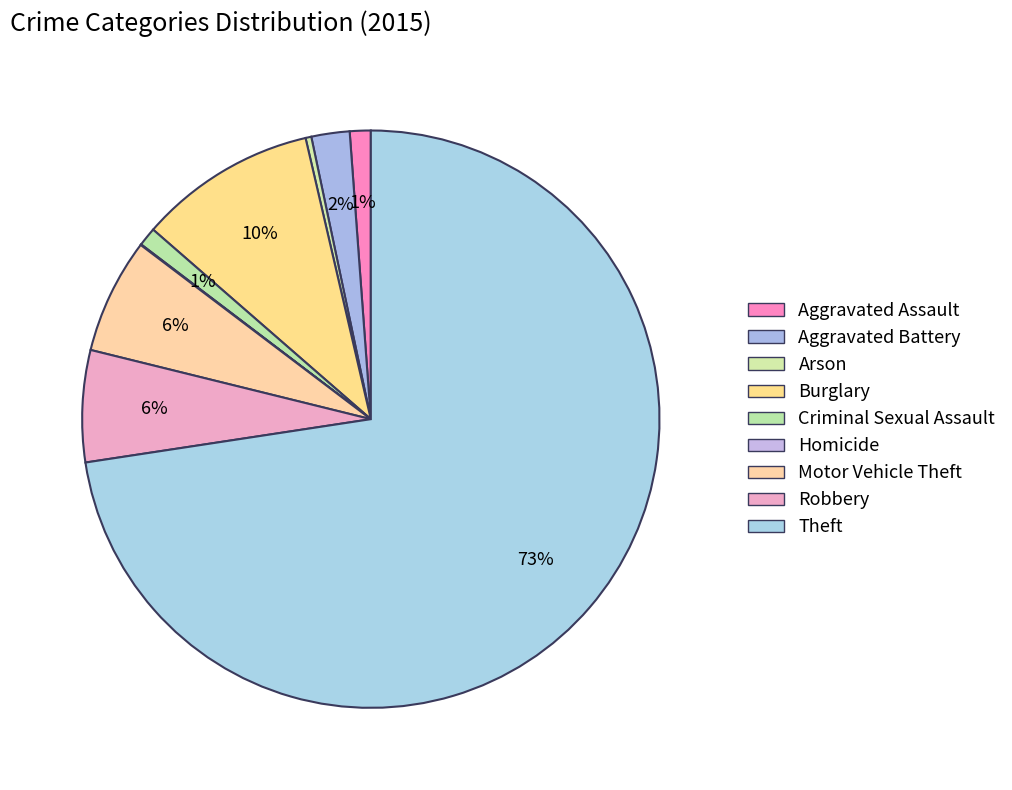

Rank the categories by value from highest to lowest.

Theft, Burglary, Motor Vehicle Theft, Robbery, Aggravated Battery, Aggravated Assault, Criminal Sexual Assault, Arson, Homicide